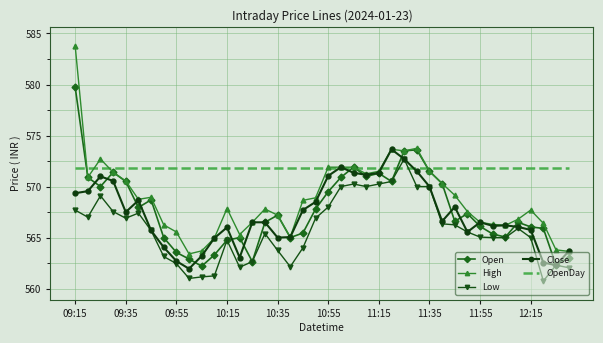

Which series has the largest range (max minus min)?

High